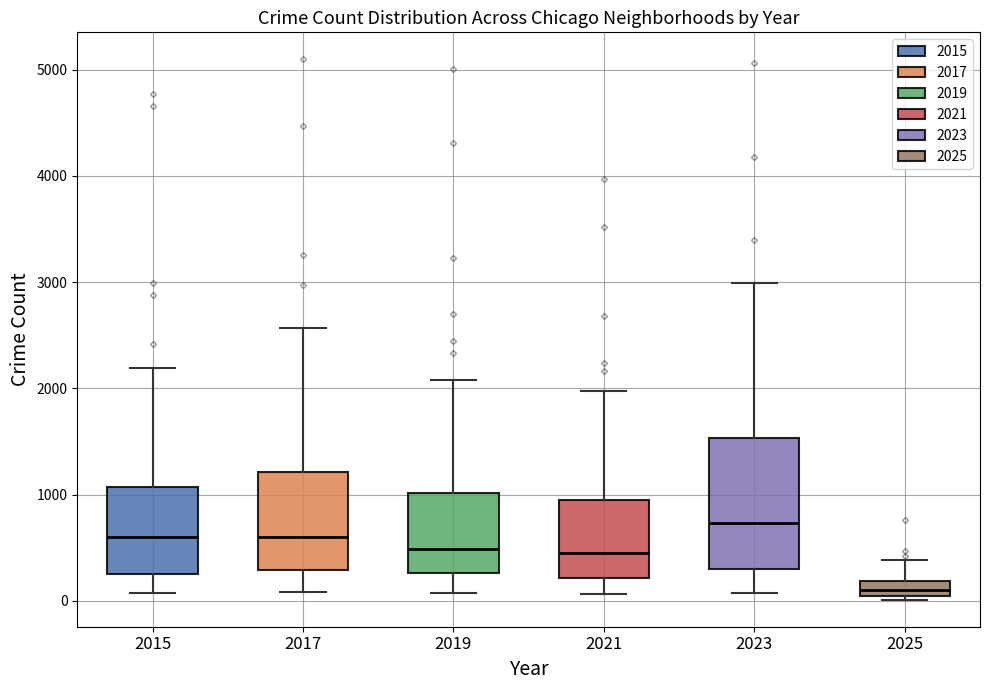

Which box is the tallest, from its lower edge to its upper edge?

2023